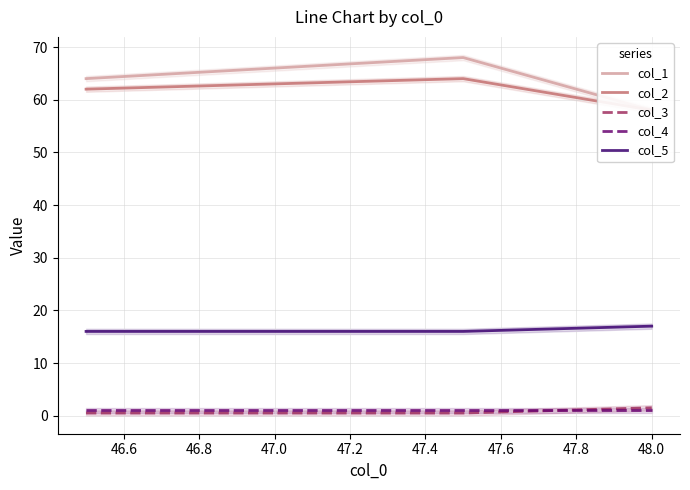

True or false: col_5 has more than 2 points higher than both neighbors.

False